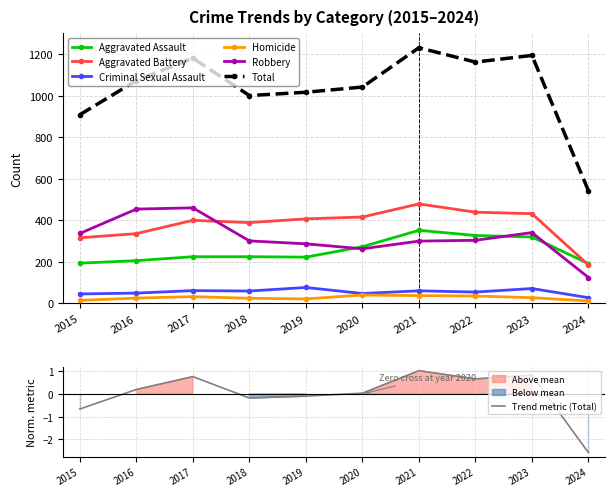

True or false: Homicide and Aggravated Battery cross at least once.

False